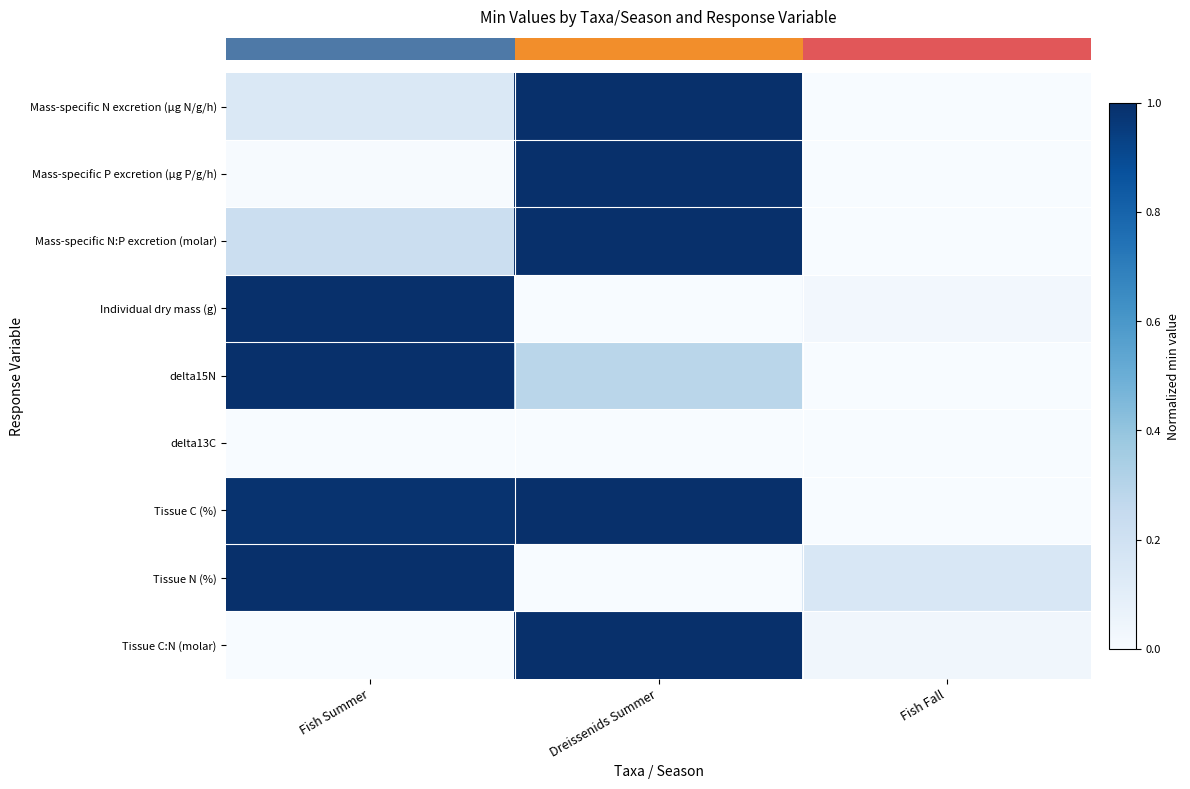

Reading right to left, list all the values displayed in this chart.

row_0: 0.0	1.0	0.1
row_1: 0.0	1.0	0.0
row_2: 0.0	1.0	0.2
row_3: 0.0	0.0	1.0
row_4: 0.0	0.3	1.0
row_5: -30.2	-29.8	-29.2
row_6: 0.0	1.0	1.0
row_7: 0.2	0.0	1.0
row_8: 0.0	1.0	0.0